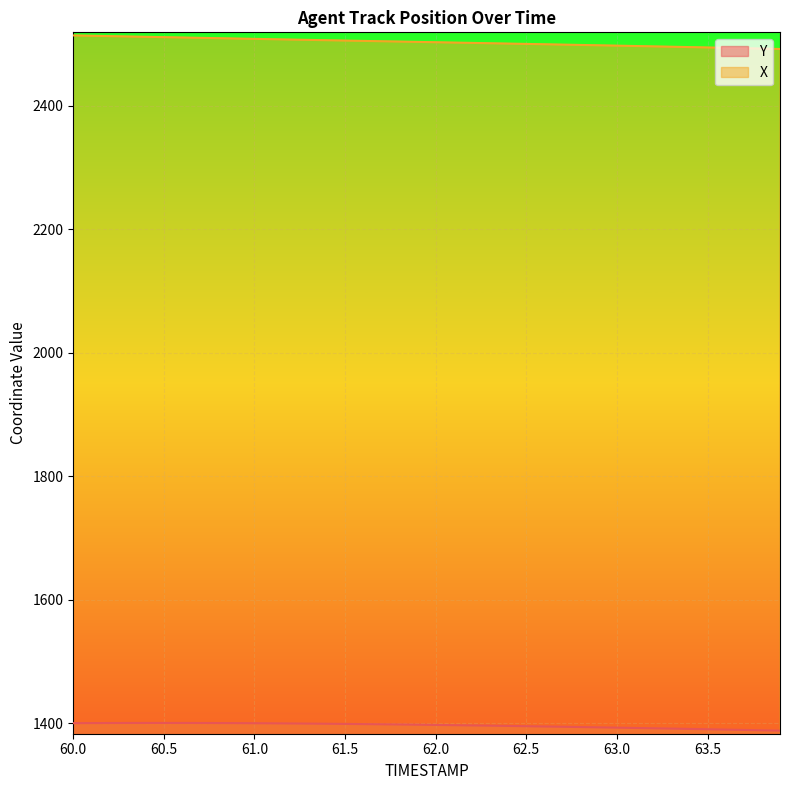

True or false: Y and X intersect in this chart.

False